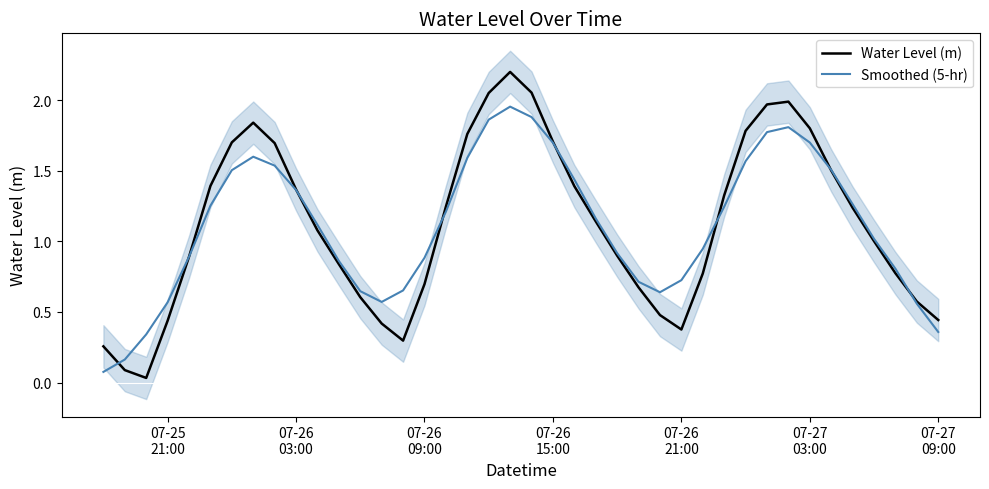

How many interior local valleys does the Water Level (m) series have?

3